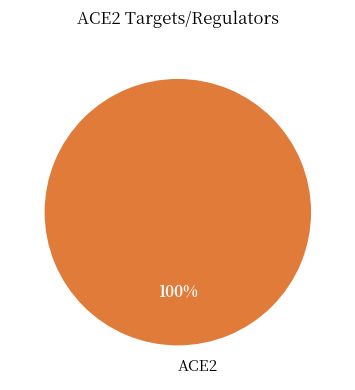

To the nearest percent, what percentage of the pie is ACE2?

100%